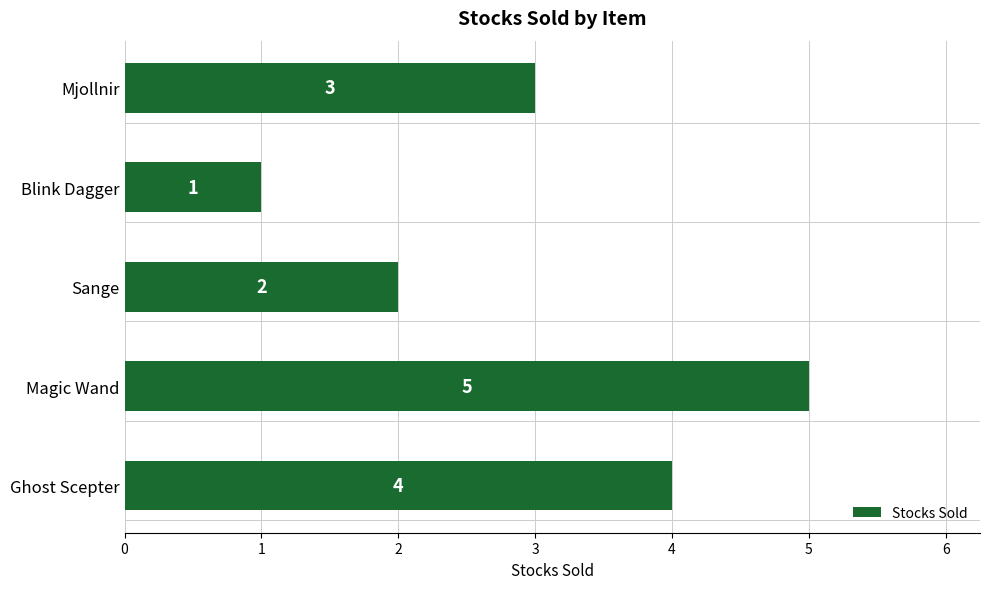

At which label is the value closest to 3?

Mjollnir